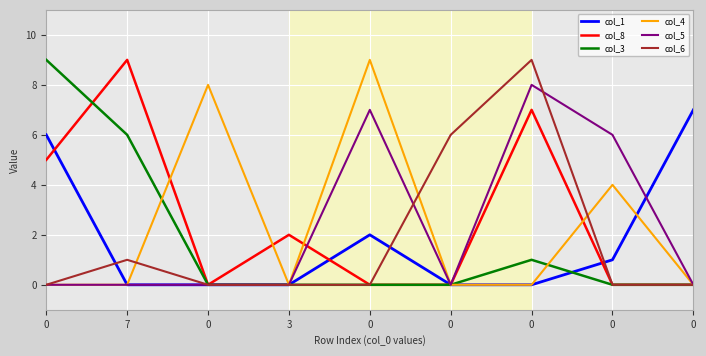

Reading right to left, list all the values displayed in this chart.

col_1: 7	1	0	0	2	0	0	0	6
col_8: 0	0	7	0	0	2	0	9	5
col_3: 0	0	1	0	0	0	0	6	9
col_4: 0	4	0	0	9	0	8	0	0
col_5: 0	6	8	0	7	0	0	0	0
col_6: 0	0	9	6	0	0	0	1	0